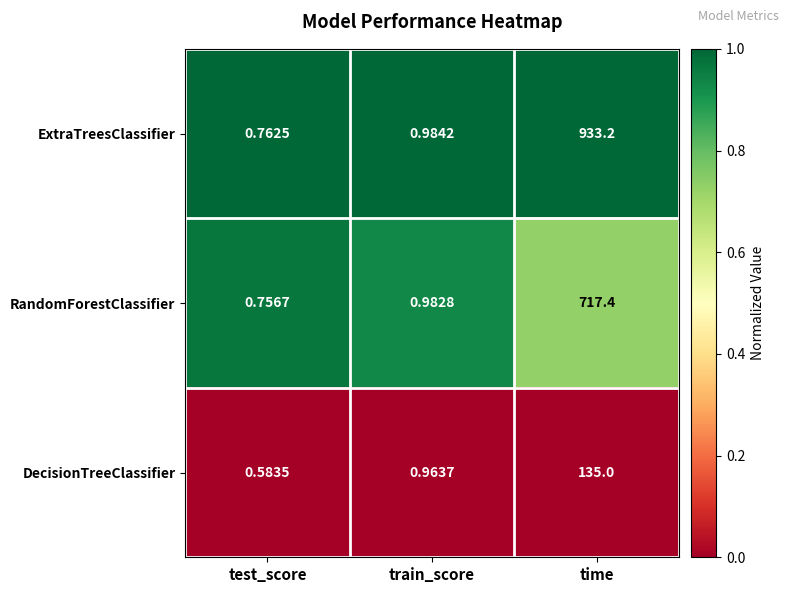

Rank the series by their maximum value, from highest to lowest.

ExtraTreesClassifier, RandomForestClassifier, DecisionTreeClassifier